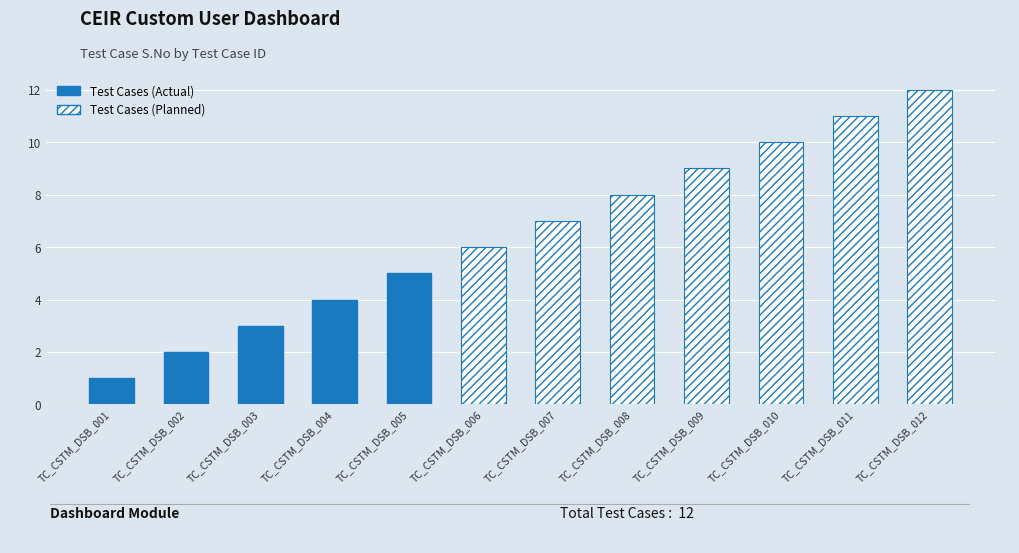

Where does the data first go above 7?

TC_CSTM_DSB_008